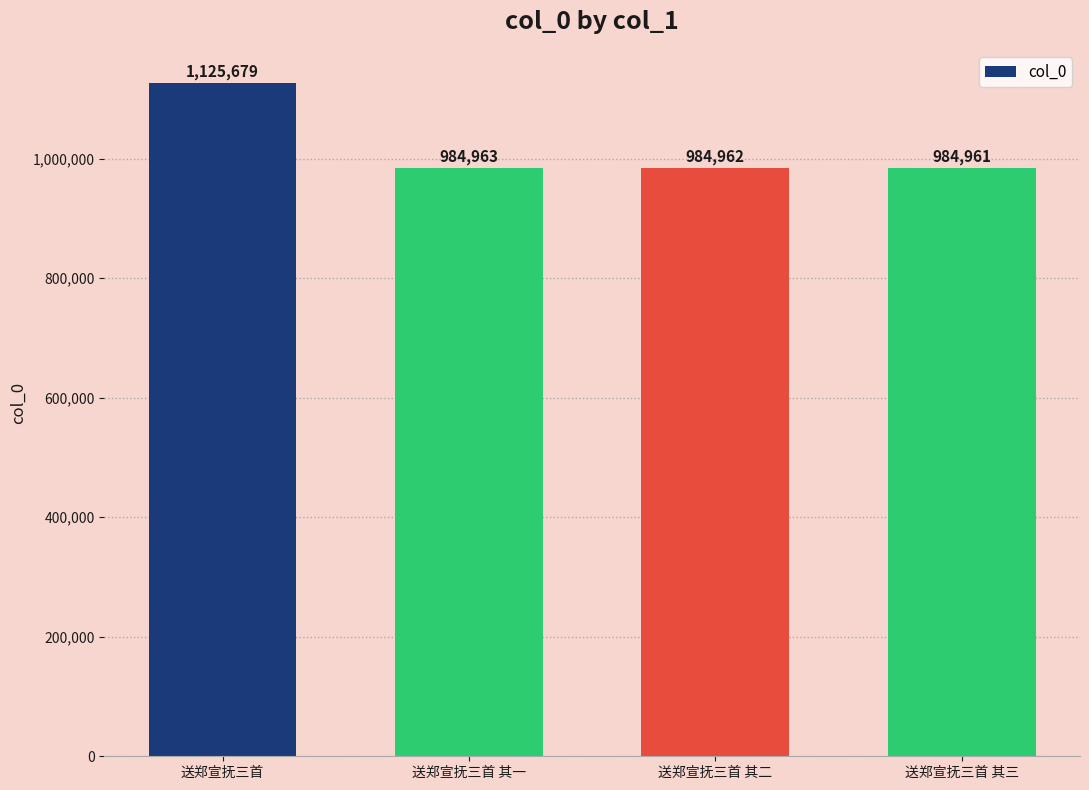

Are the bars grouped side by side (vs. stacked)?

No